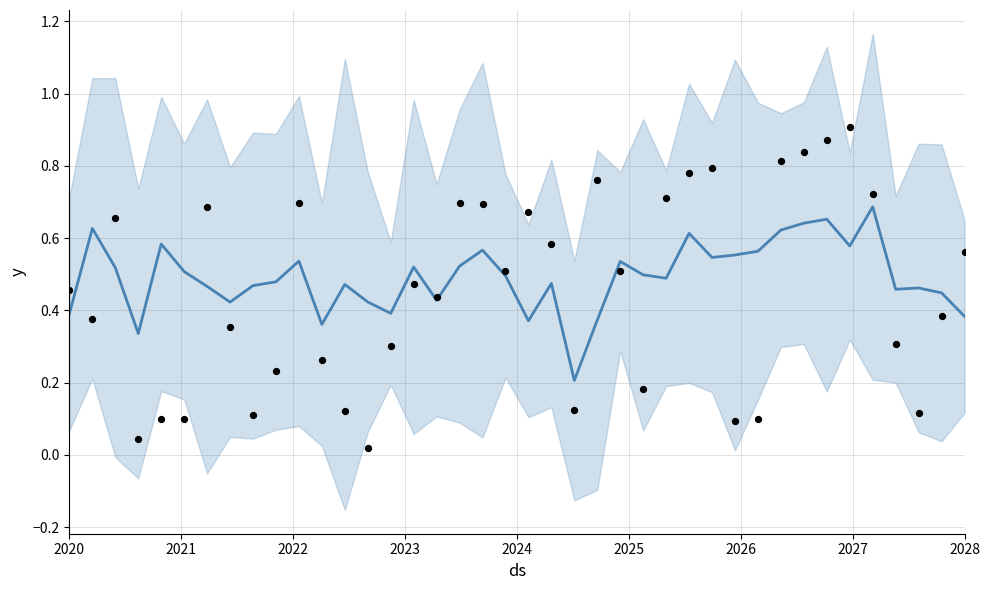

Is the value of mean at 23 greater than the value of observations at 23?

No